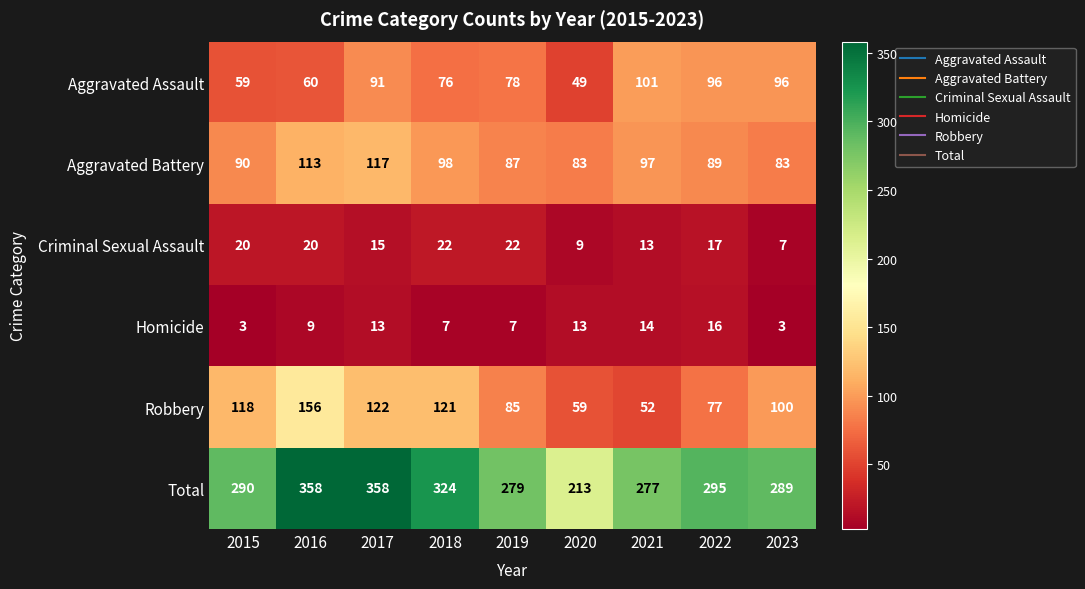

What is the total value across all series at 2018?

648